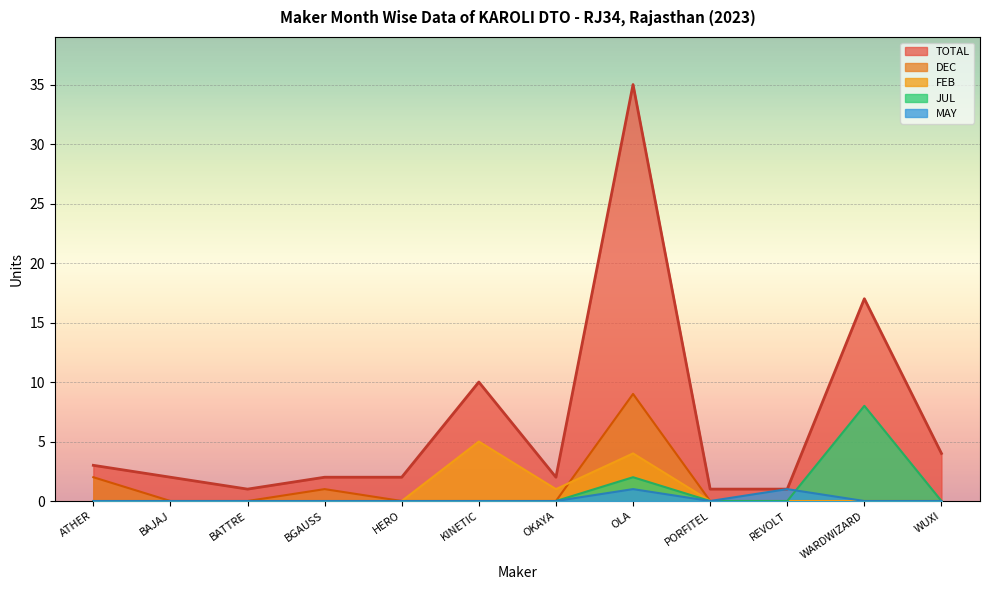

True or false: DEC and TOTAL intersect in this chart.

False